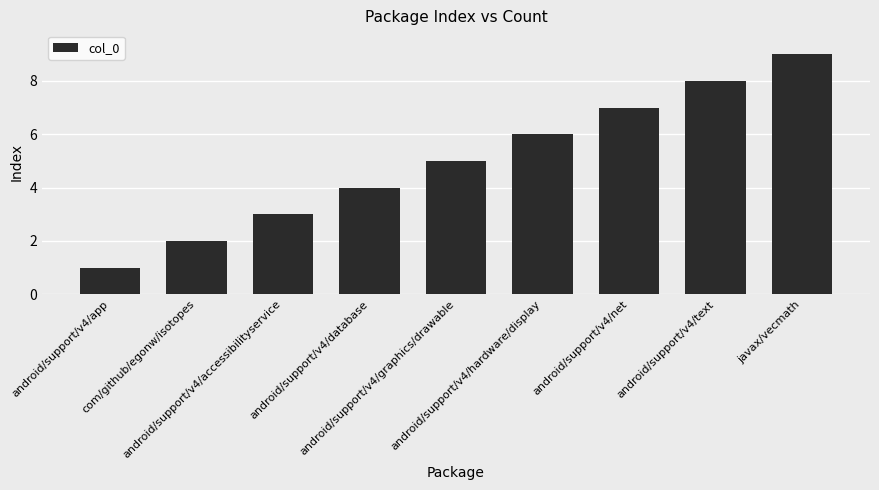

Reading right to left, what are all the values shown in this chart?

9	8	7	6	5	4	3	2	1